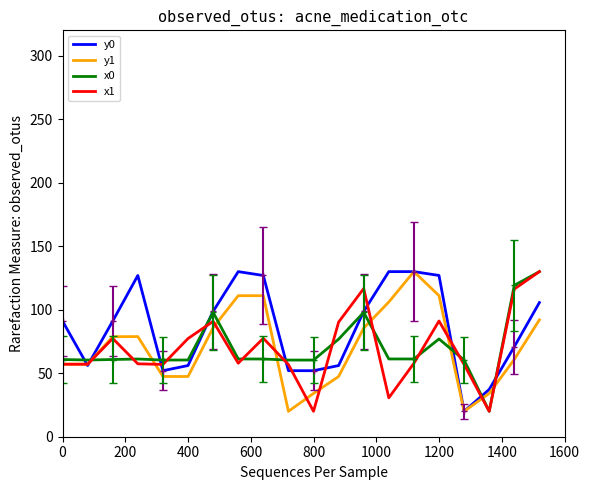

What is the greatest value displayed?

130.0